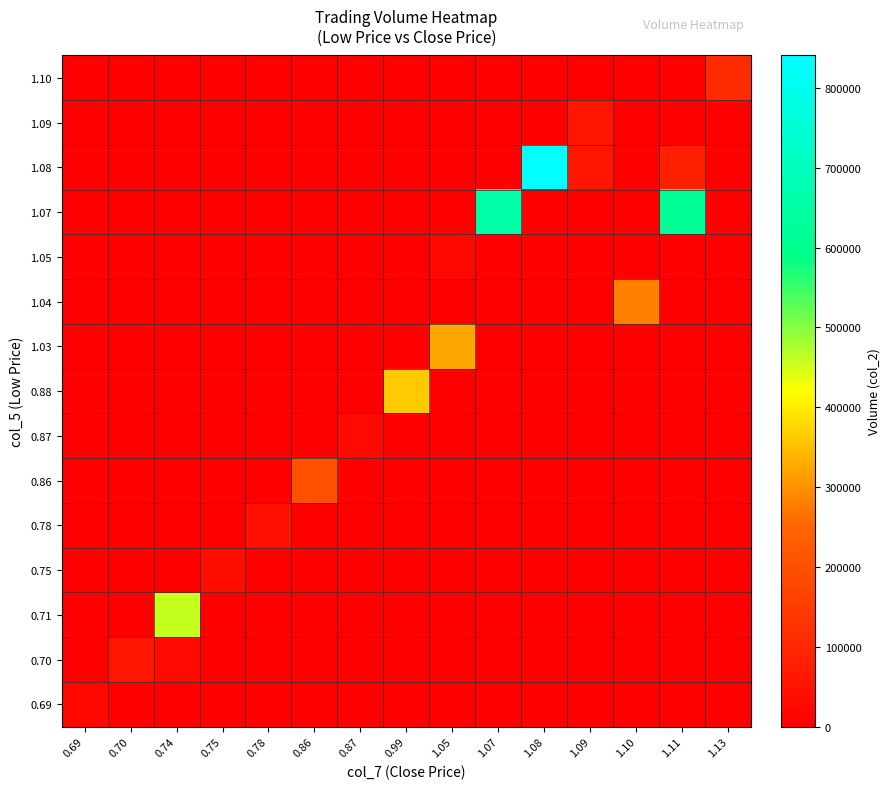

Which has a higher value, 1.13 or 0.78?

1.13